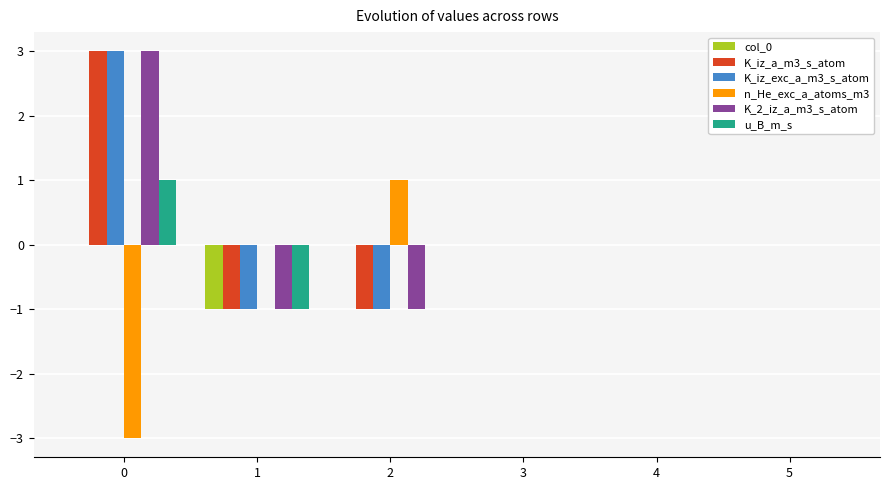

True or false: K_iz_a_m3_s_atom has a value of 0 at 4.

True